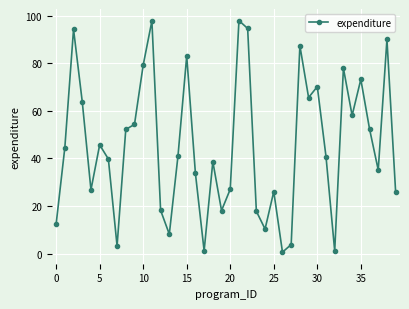

Count the number of categories in the chart.

40